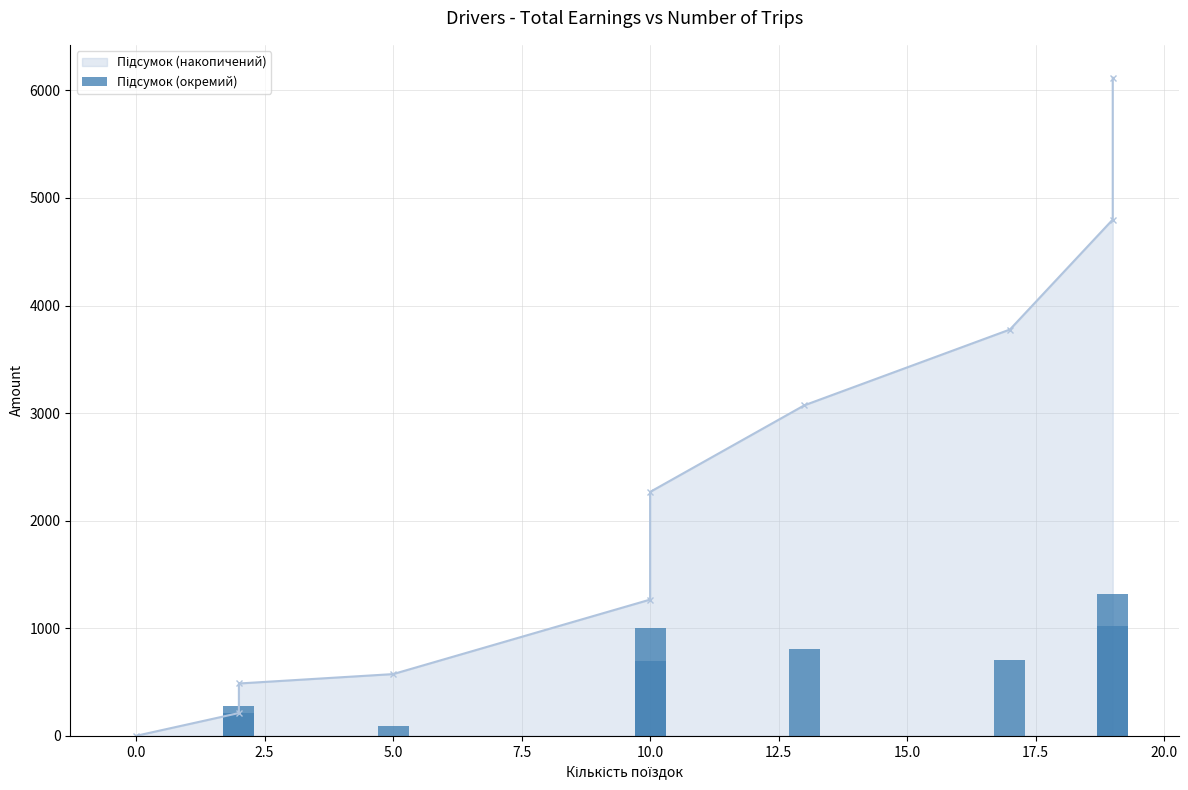

Does the chart contain any negative values?

No